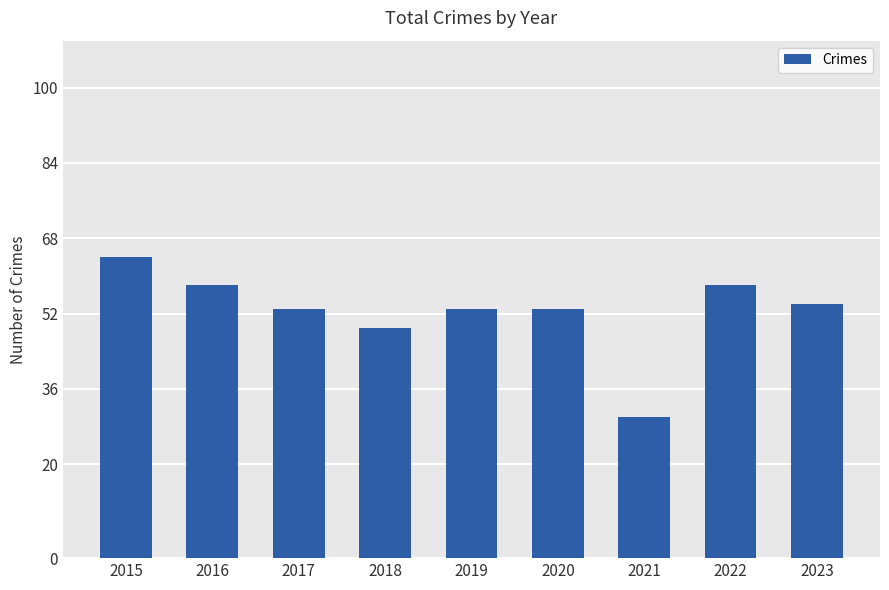

Reading left to right, extract all data points from this chart.

2015=64	2016=58	2017=53	2018=49	2019=53	2020=53	2021=30	2022=58	2023=54